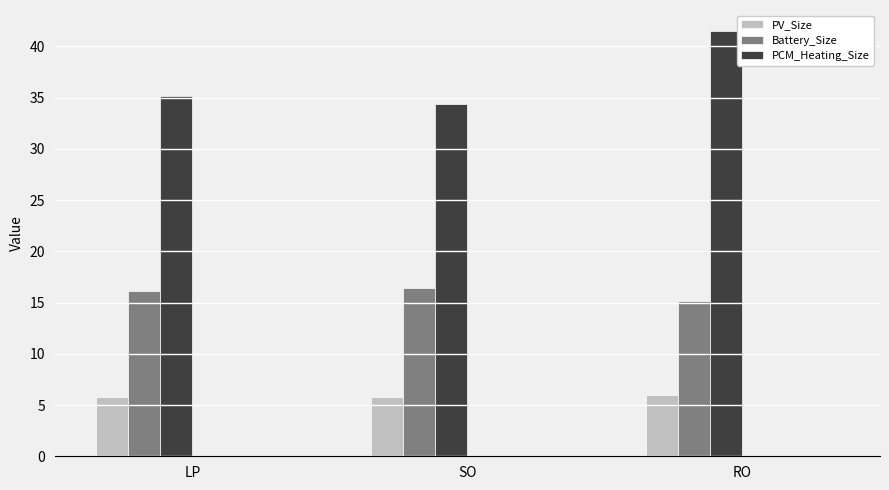

Is it true that Battery_Size equals 3.5 at LP?

False